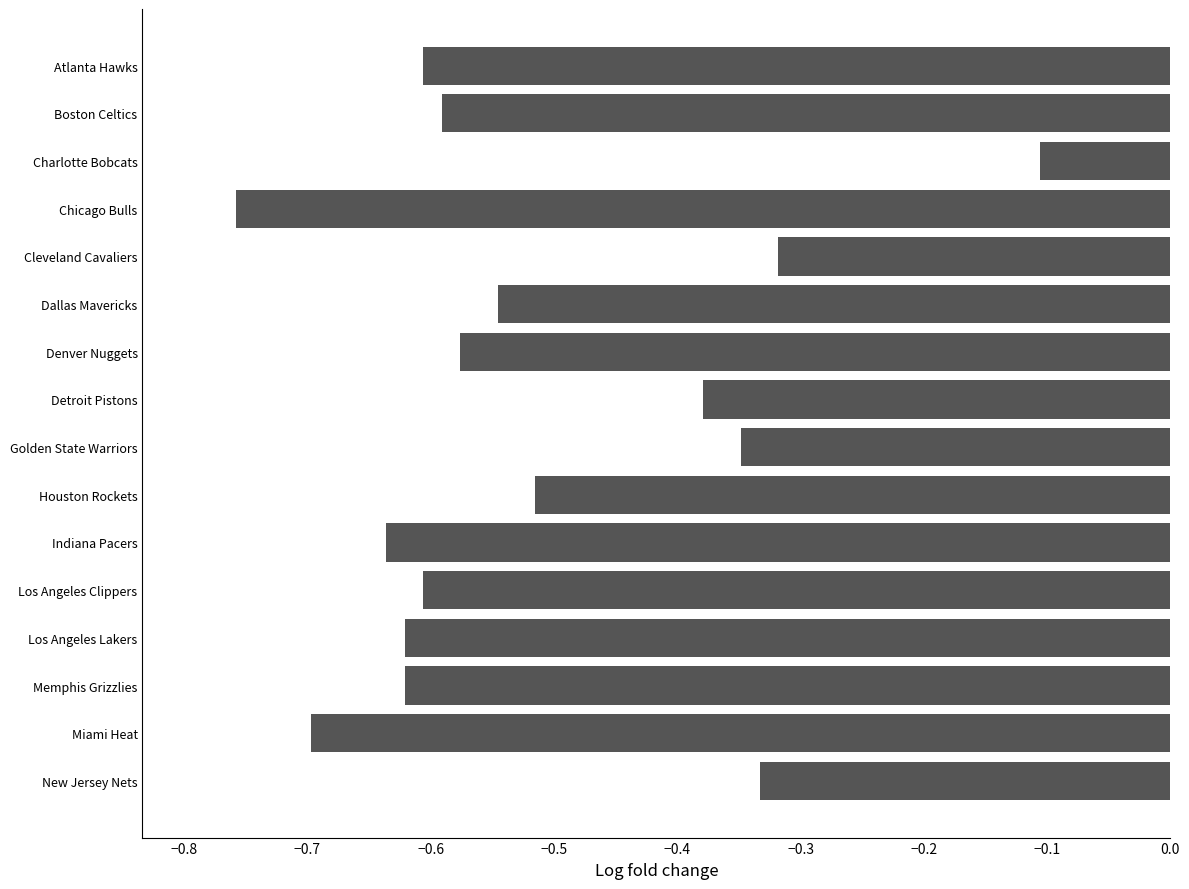

What is the difference between the maximum and minimum values?

0.7